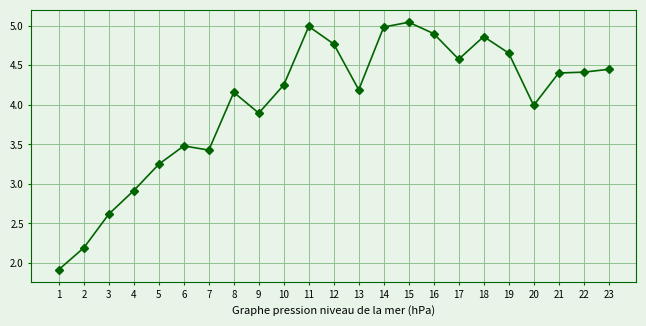

What is the value of the 7th point from the left?

3.4